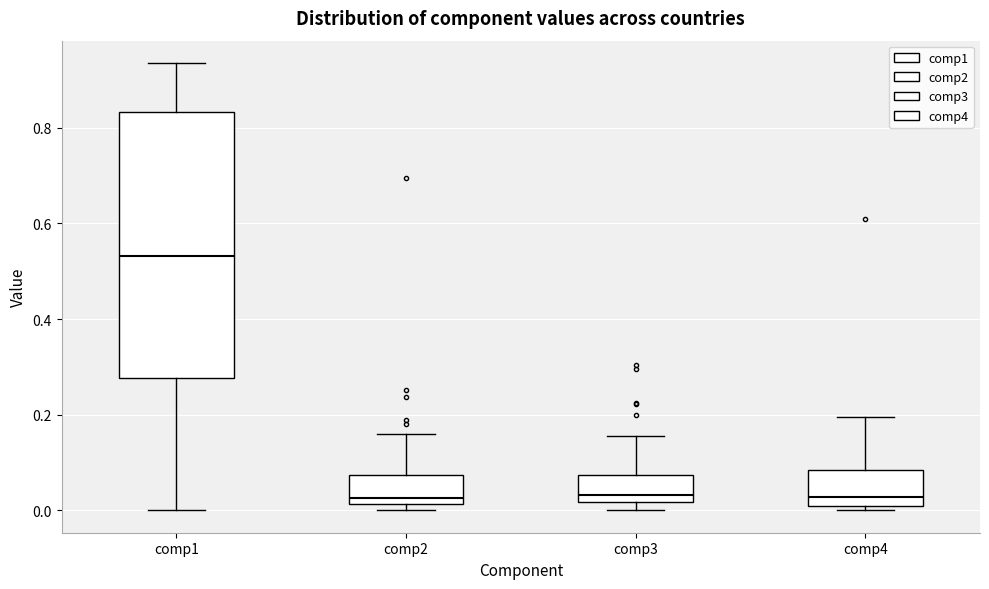

Reading left to right, read every box against the y-axis: the position of its median line, the range the box covers, and the ends of its whiskers. The values are not printed on the chart, so give them approximately, as read against the axis.

comp1: median 0.54, box 0.28 to 0.84, whiskers 0.00 to 0.94
comp2: median 0.02 (just above the box's lower edge), box 0.02 to 0.08, whiskers 0.00 to 0.16
comp3: median 0.04, box 0.02 to 0.08, whiskers 0.00 to 0.16
comp4: median 0.02, box 0.00 to 0.08, whiskers 0.00 (just below the box's lower edge) to 0.20